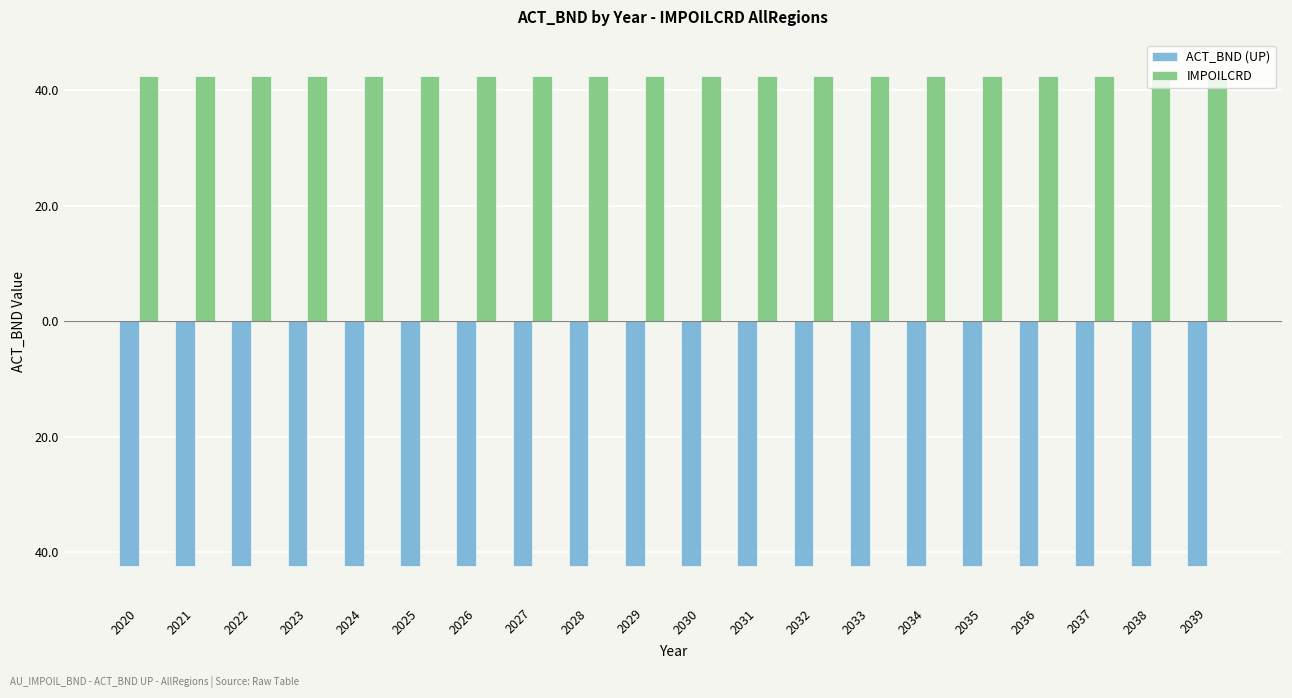

Which has a higher value, 2038 or 2024?

2038